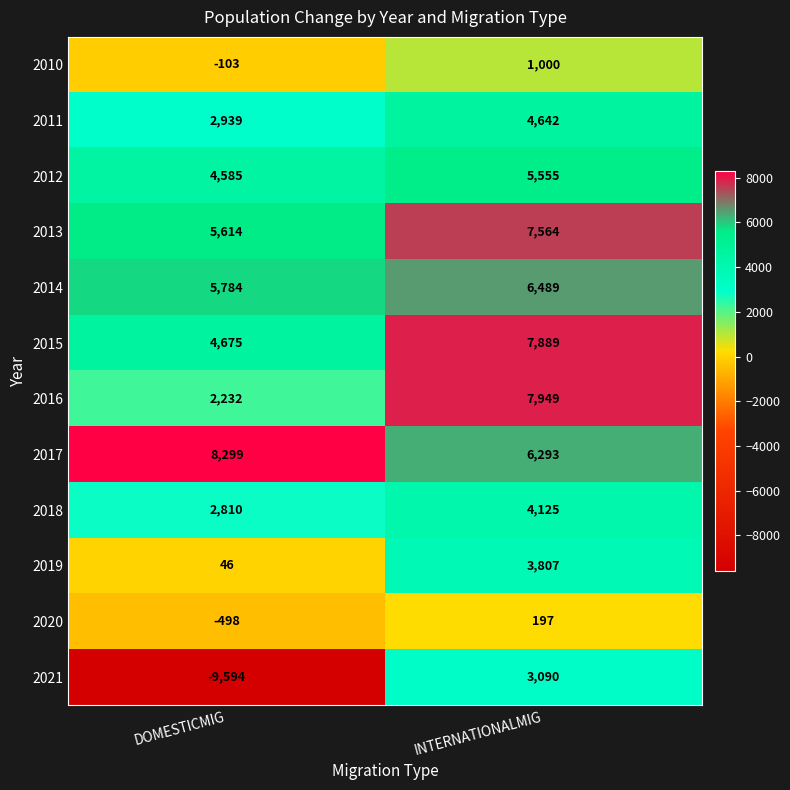

Reading left to right, list all the values displayed in this chart.

2010: DOMESTICMIG=-103	INTERNATIONALMIG=1000
2011: DOMESTICMIG=2939	INTERNATIONALMIG=4642
2012: DOMESTICMIG=4585	INTERNATIONALMIG=5555
2013: DOMESTICMIG=5614	INTERNATIONALMIG=7564
2014: DOMESTICMIG=5784	INTERNATIONALMIG=6489
2015: DOMESTICMIG=4675	INTERNATIONALMIG=7889
2016: DOMESTICMIG=2232	INTERNATIONALMIG=7949
2017: DOMESTICMIG=8299	INTERNATIONALMIG=6293
2018: DOMESTICMIG=2810	INTERNATIONALMIG=4125
2019: DOMESTICMIG=46	INTERNATIONALMIG=3807
2020: DOMESTICMIG=-498	INTERNATIONALMIG=197
2021: DOMESTICMIG=-9594	INTERNATIONALMIG=3090